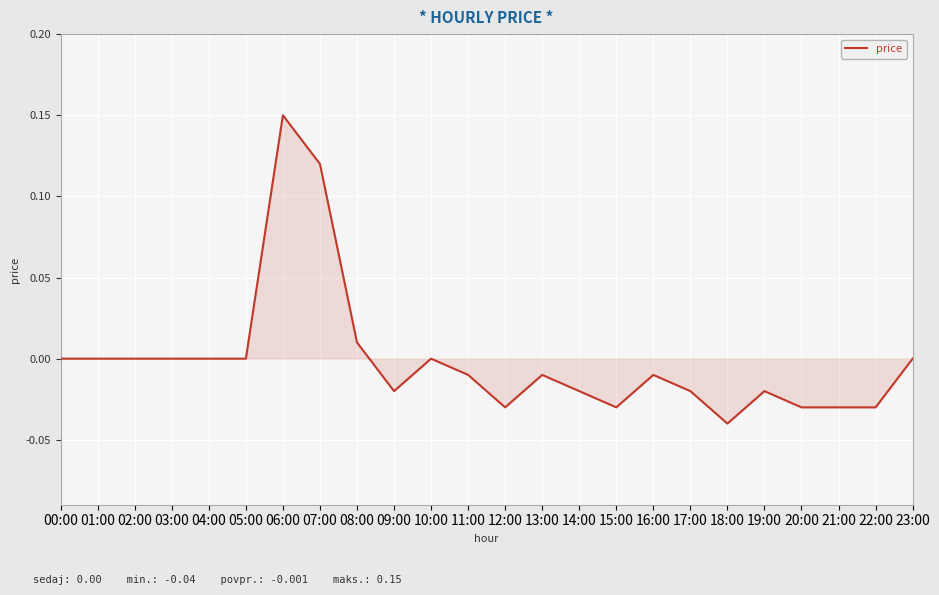

The value at 04:00 is 0.1. True or false?

False